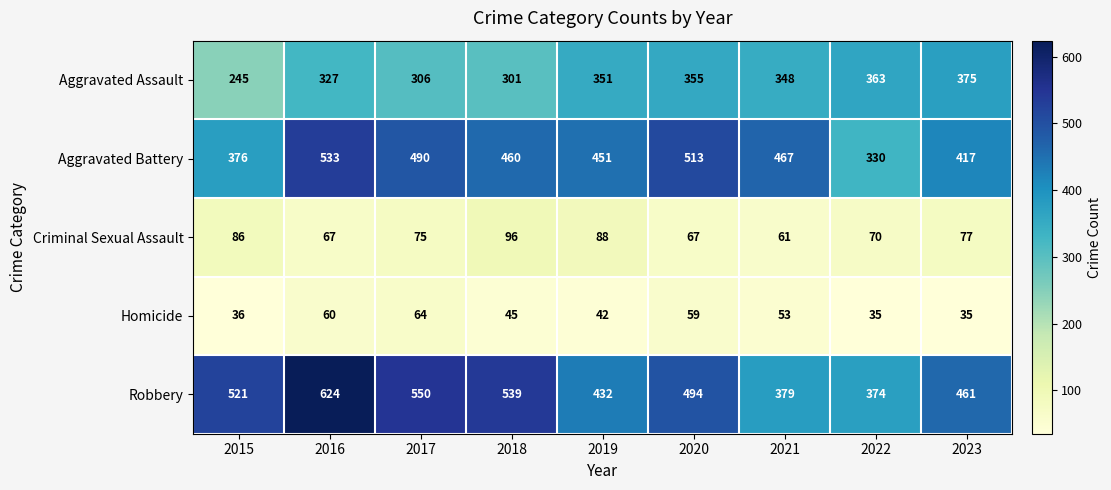

How many distinct data groups are displayed?

5